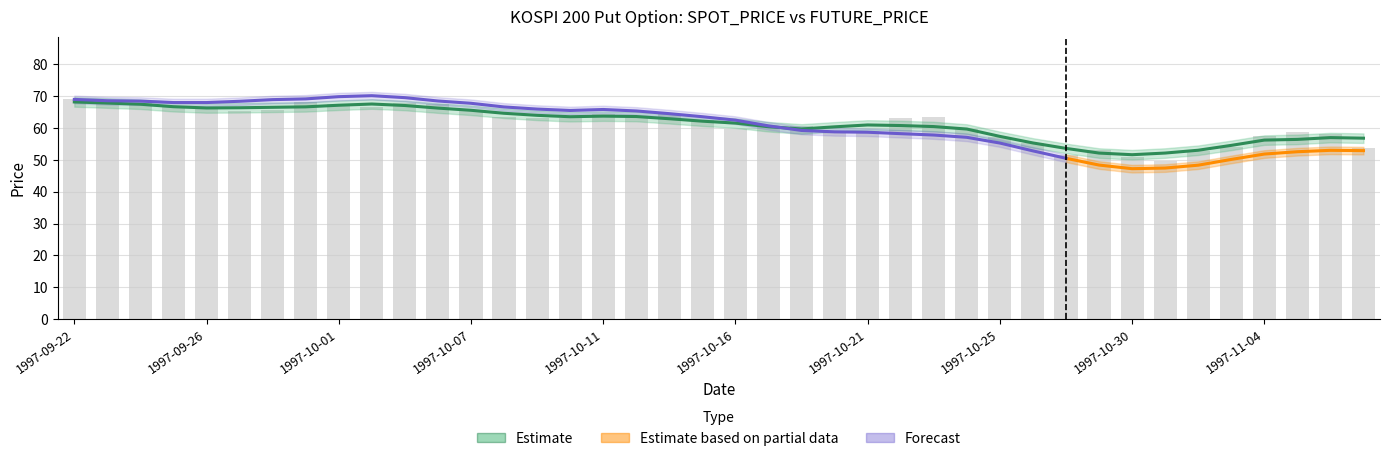

Are the bars grouped side by side (vs. stacked)?

No